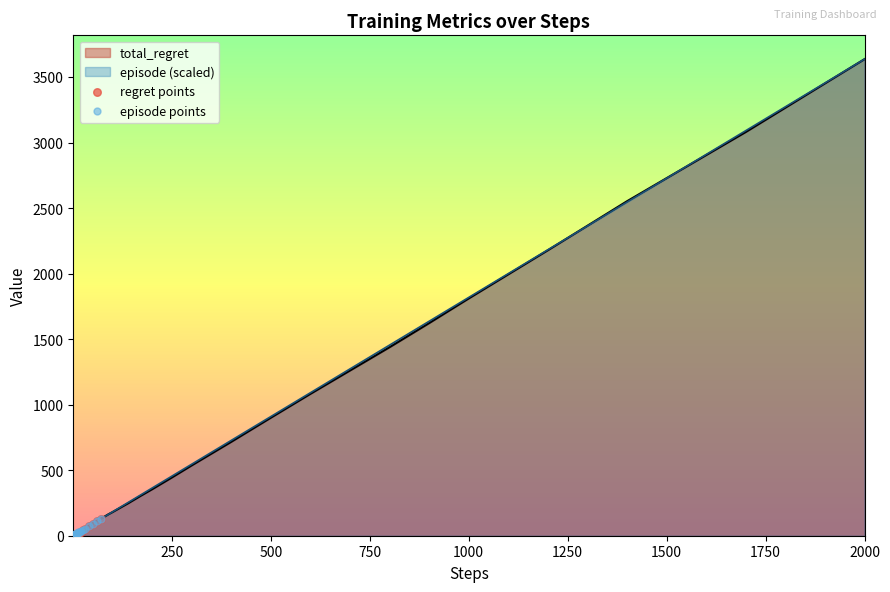

Which series has the widest spread of Y values?

regret points